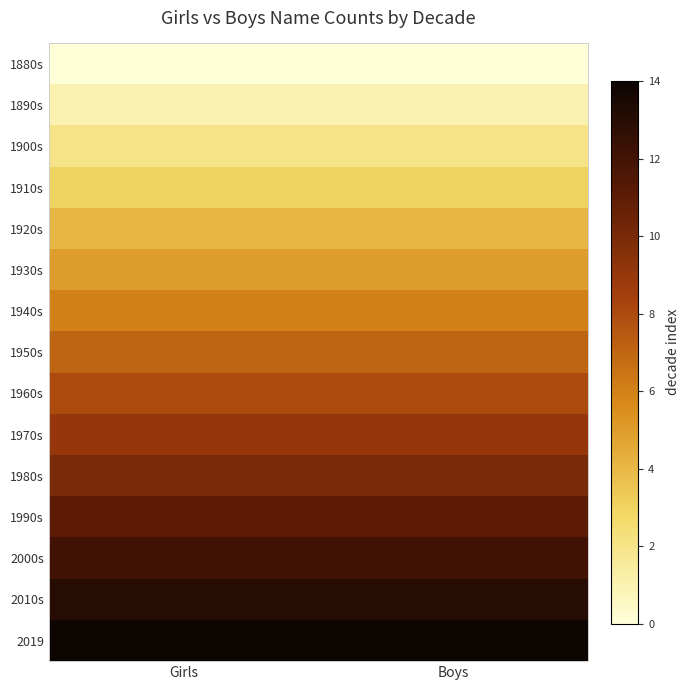

Reading left to right, list all the values displayed in this chart.

1880s: Girls=0	Boys=0
1890s: Girls=1	Boys=1
1900s: Girls=2	Boys=2
1910s: Girls=3	Boys=3
1920s: Girls=4	Boys=4
1930s: Girls=5	Boys=5
1940s: Girls=6	Boys=6
1950s: Girls=7	Boys=7
1960s: Girls=8	Boys=8
1970s: Girls=9	Boys=9
1980s: Girls=10	Boys=10
1990s: Girls=11	Boys=11
2000s: Girls=12	Boys=12
2010s: Girls=13	Boys=13
2019: Girls=14	Boys=14